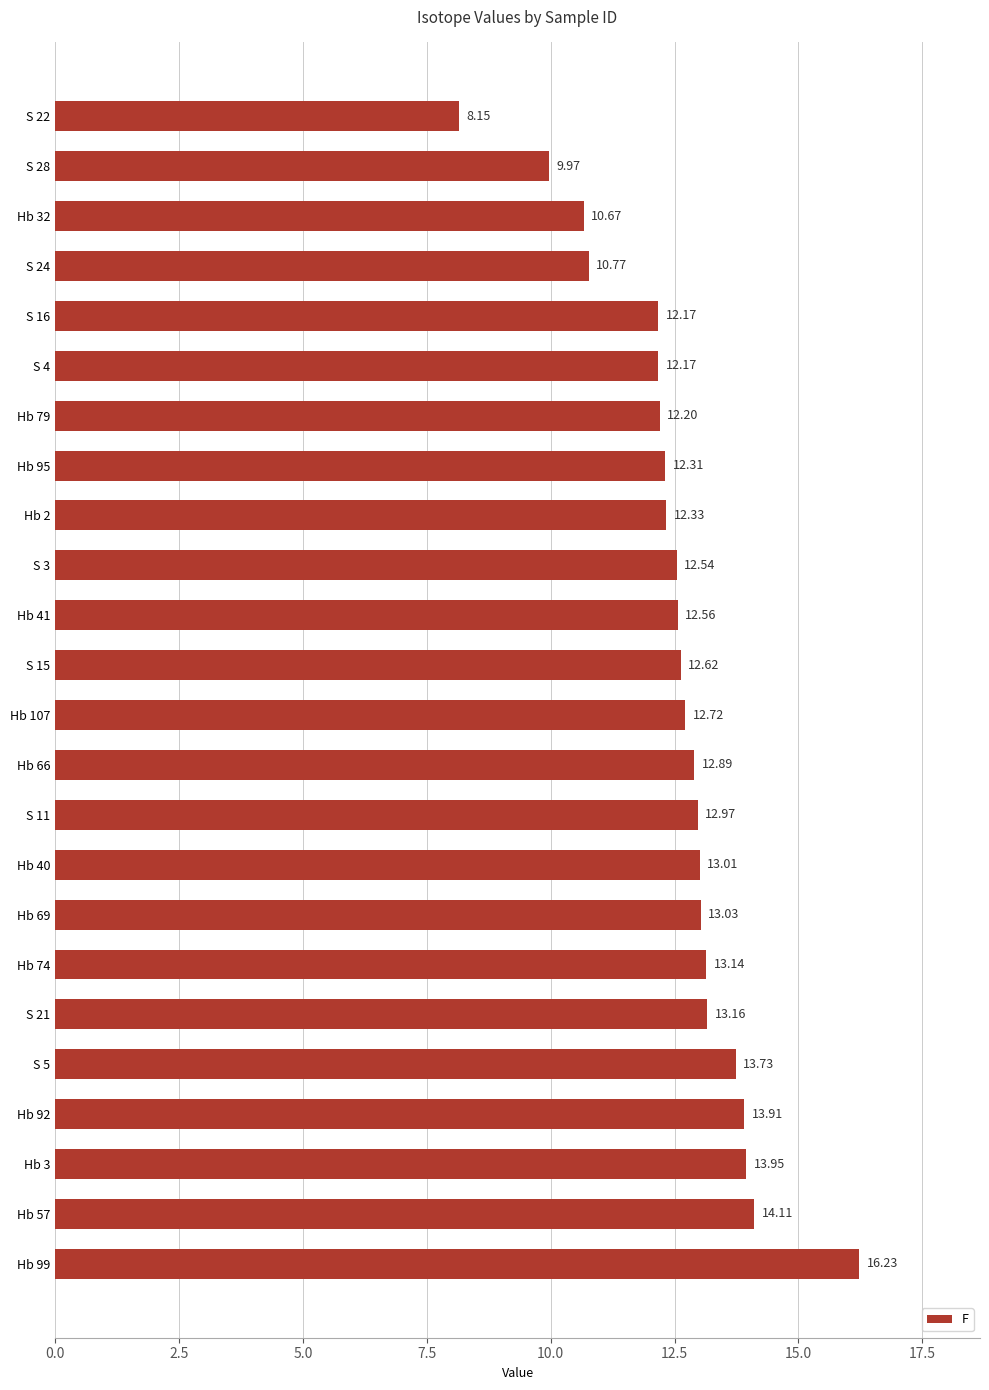

Between Hb 57 and S 15, which is larger?

Hb 57